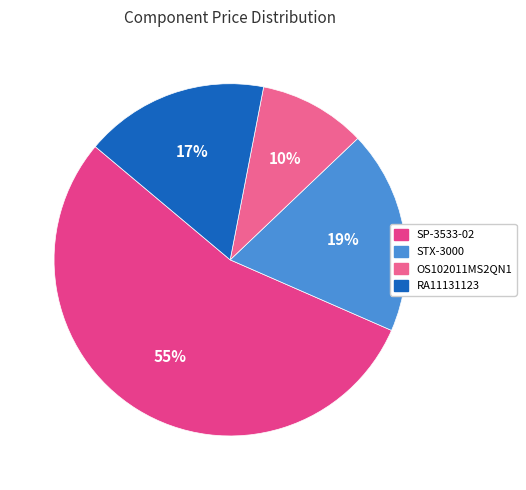

What percentage is the SP-3533-02 slice, to the nearest percent?

55%